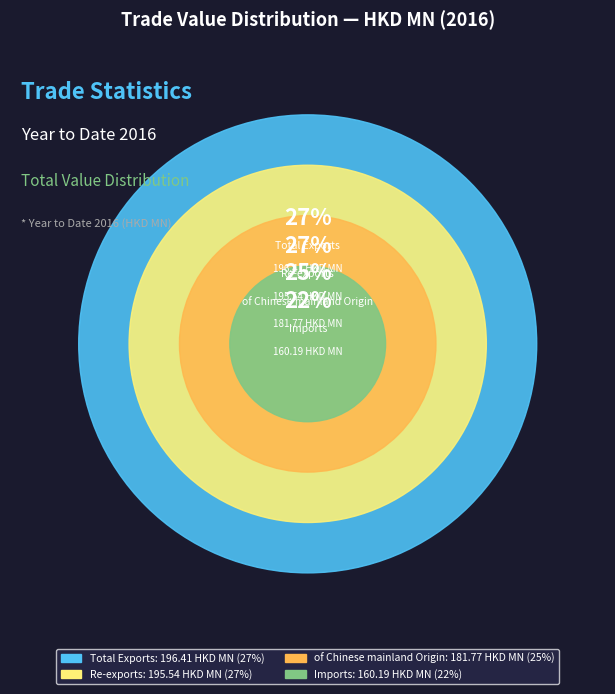

To the nearest percent, what is the combined percentage of Re-exports and Total Exports?

53%